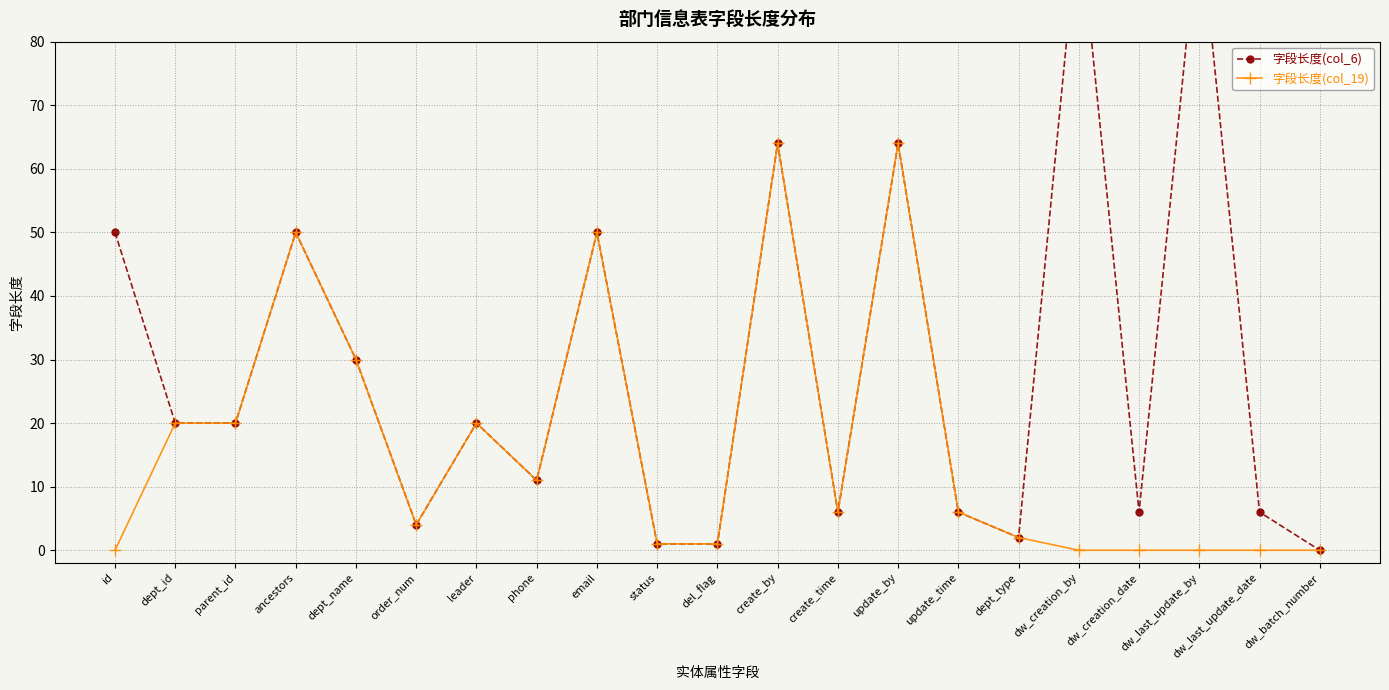

Count the number of categories in the chart.

21